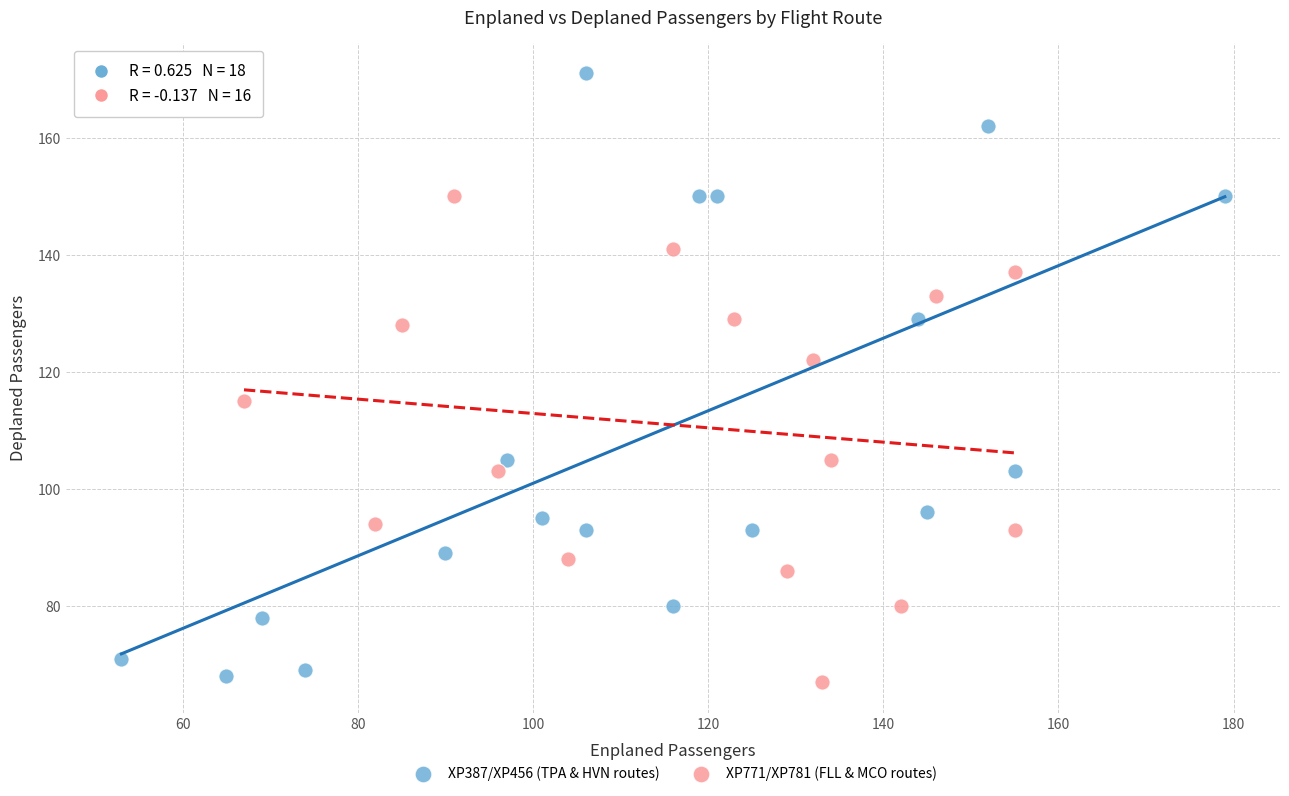

Which series has the widest spread of Y values?

XP387/XP456 (TPA & HVN routes)